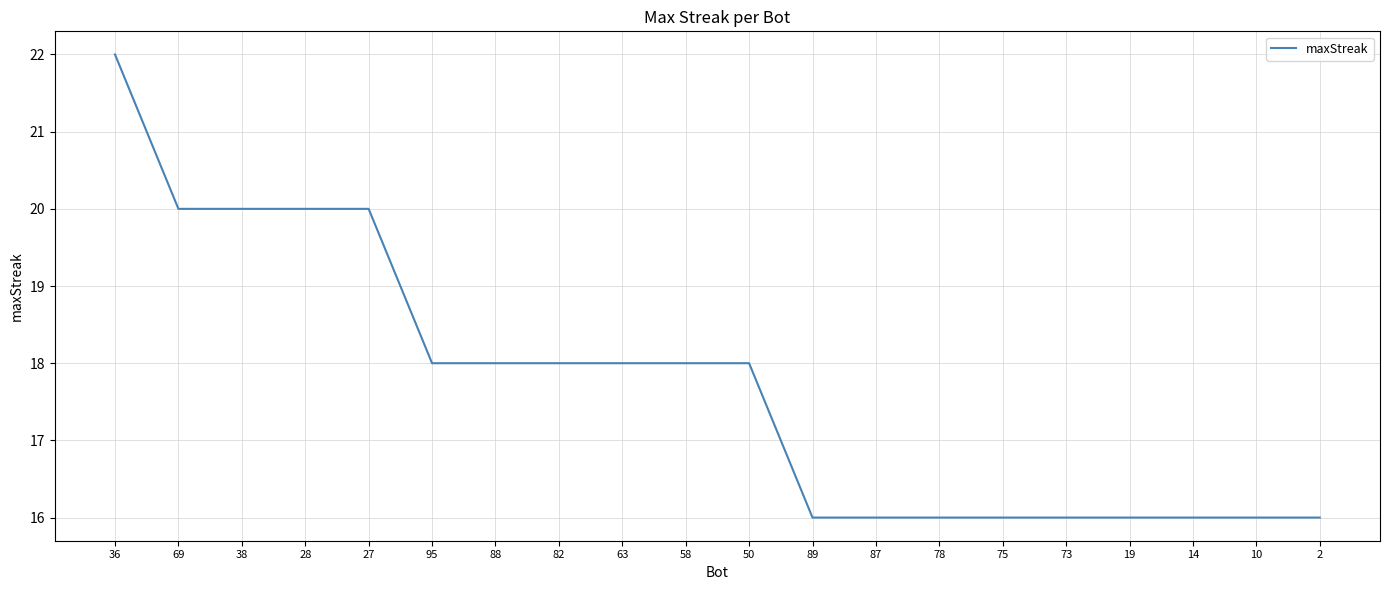

What position from the right is 10?

2